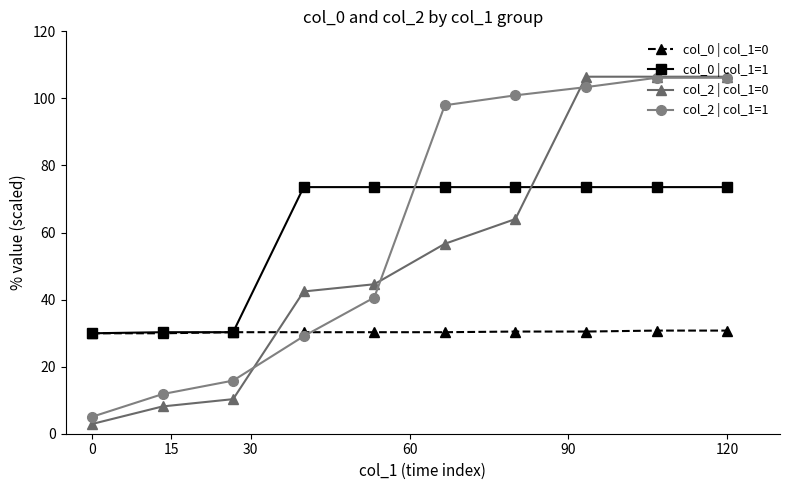

What is the maximum value shown in the chart?

106.5